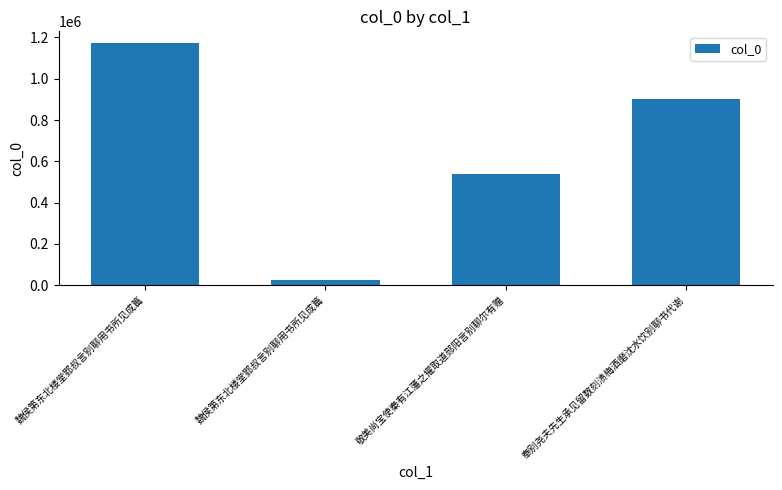

How many data points are less than 903803?

2